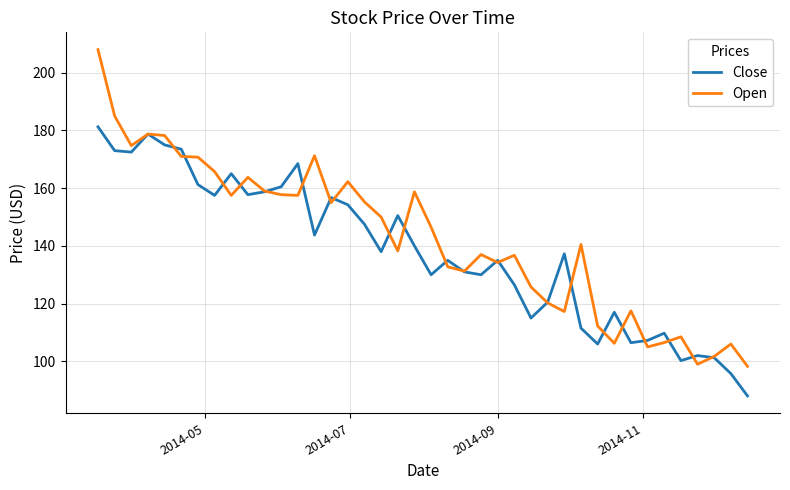

List the series in order of their peak value, lowest first.

Close, Open